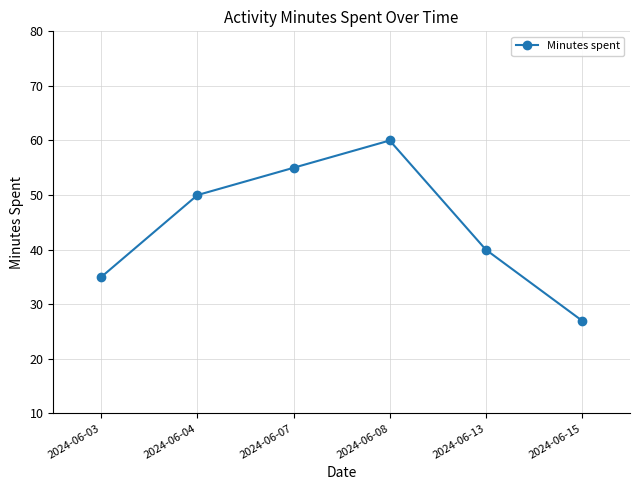

List the labels in order of value, largest first.

2024-06-08, 2024-06-07, 2024-06-04, 2024-06-13, 2024-06-03, 2024-06-15